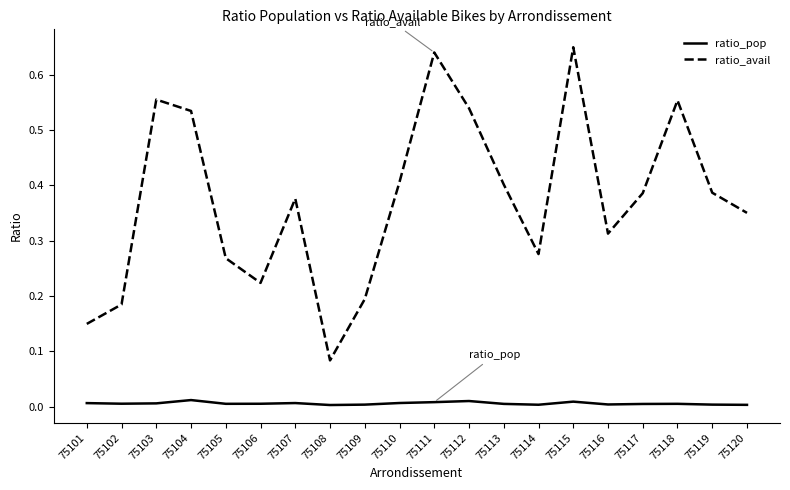

Is it true that ratio_pop equals 0.0 at 75117?

True